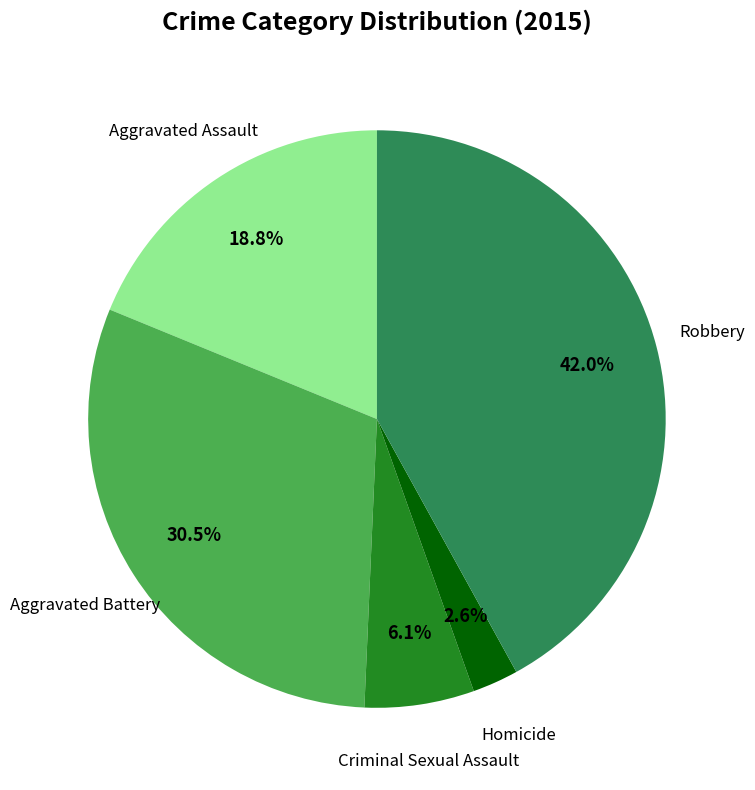

To the nearest percent, what is the combined percentage of Robbery and Aggravated Battery?

72%